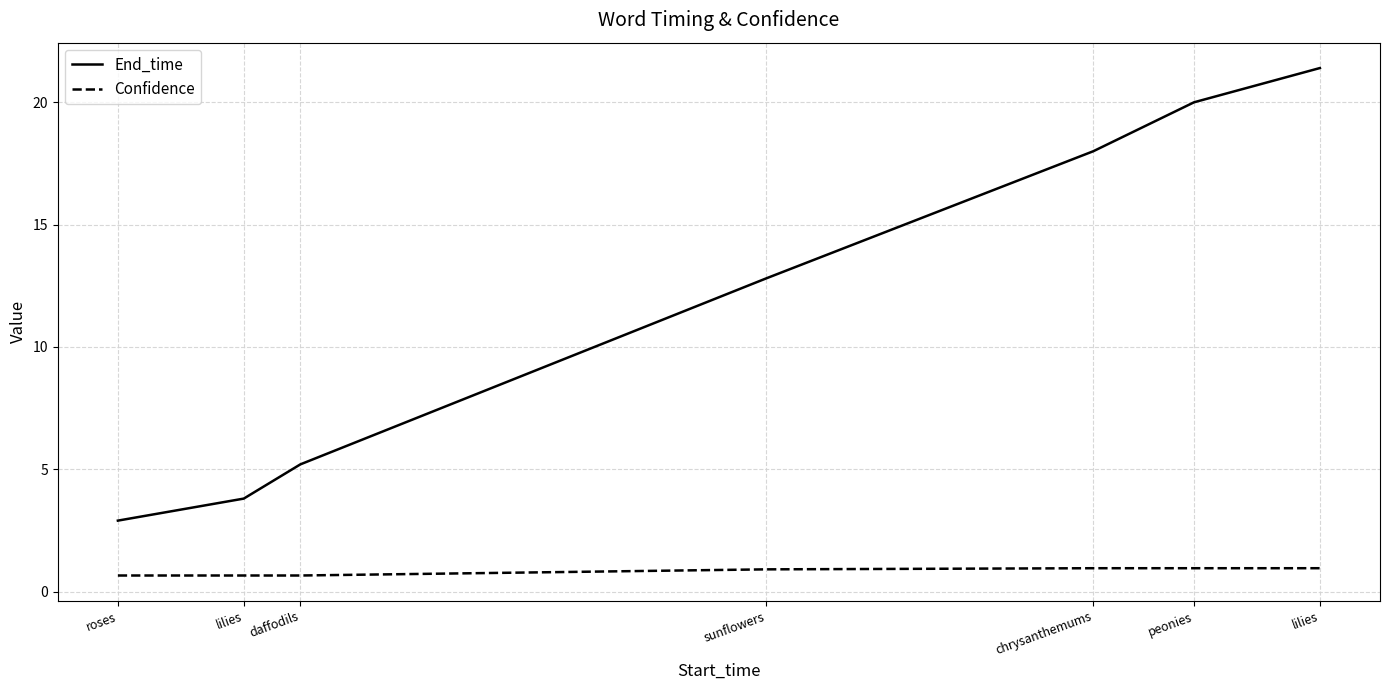

Does the chart display data point markers on the line(s)?

No